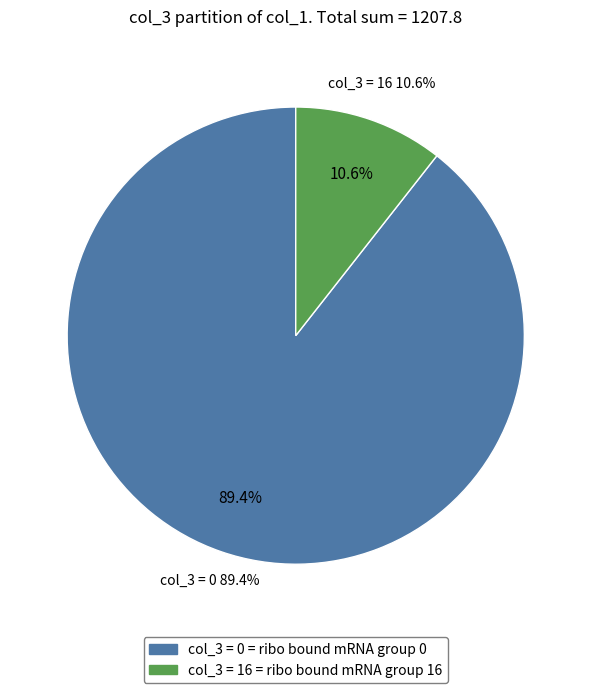

What is the smallest slice in the pie chart?

col_3=16